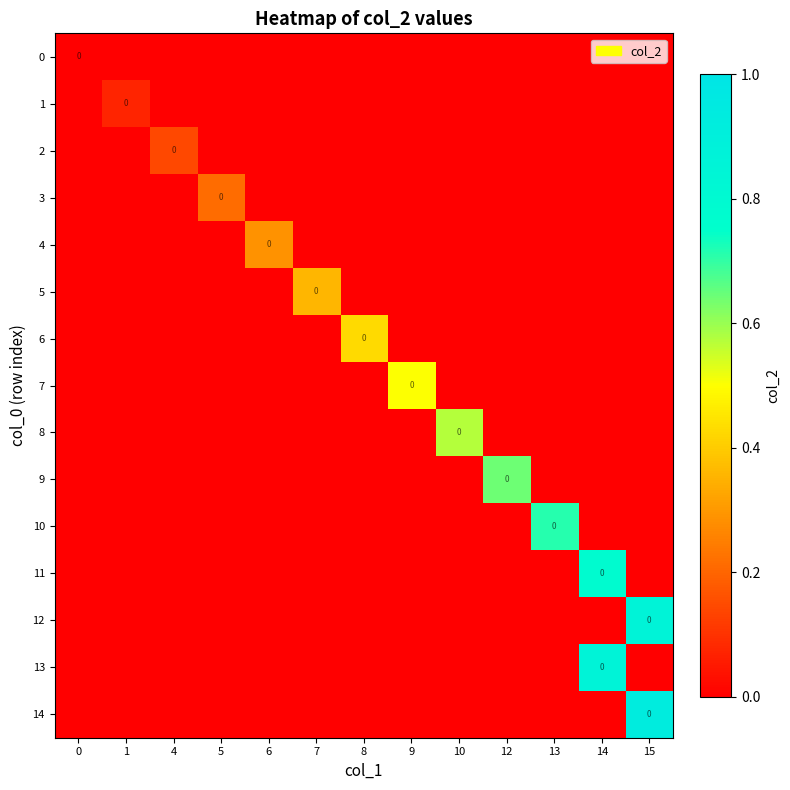

Count the 2 values in the range 0 to 1.

13